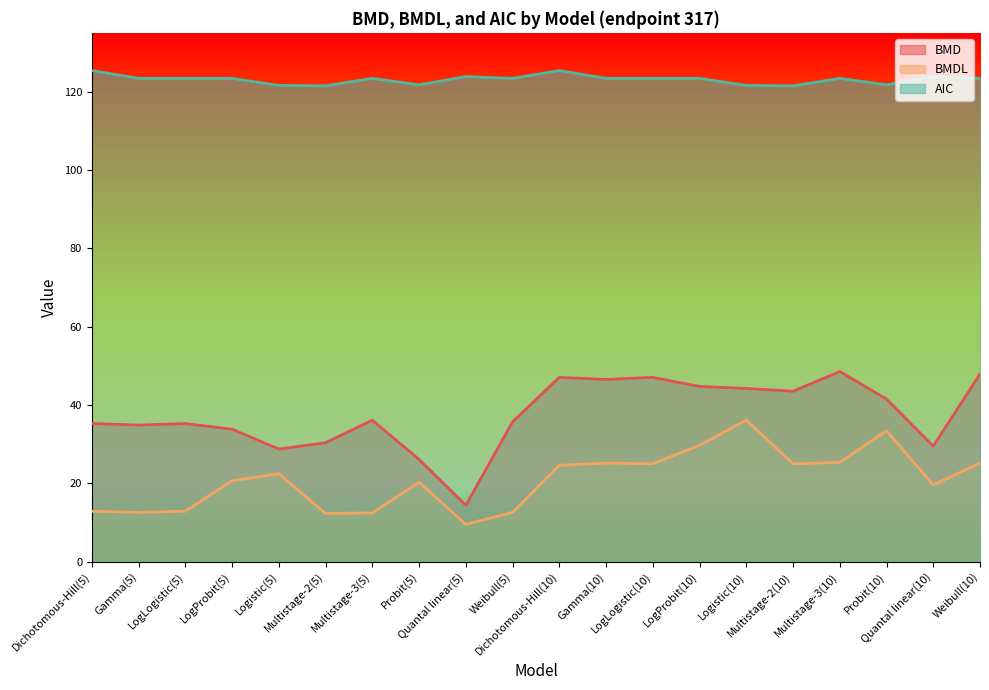

What is the approximate value of BMDL at Logistic(5)?

22.4